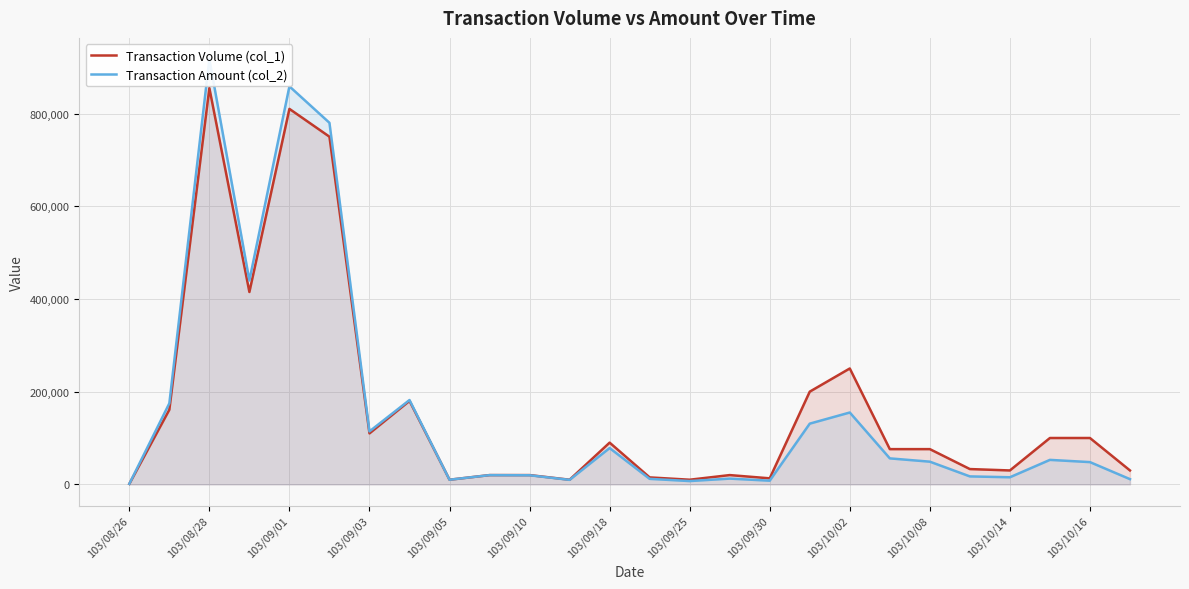

List the series in order of their overall mean, highest first.

Transaction Volume (col_1), Transaction Amount (col_2)